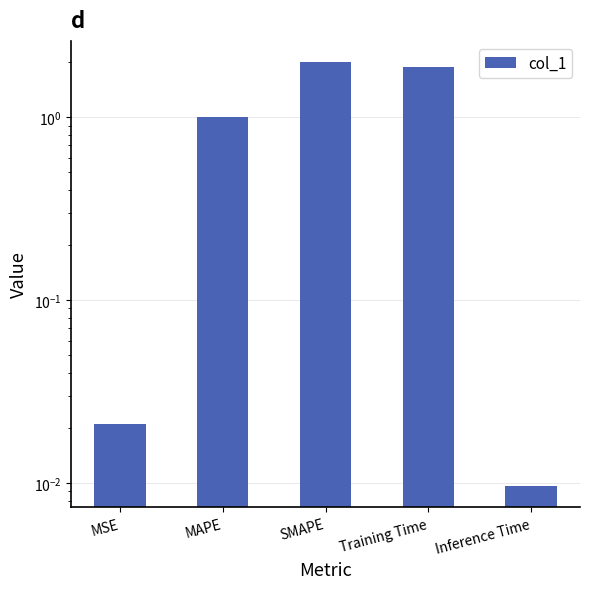

What is the change in value from MSE to MAPE?

+1.0